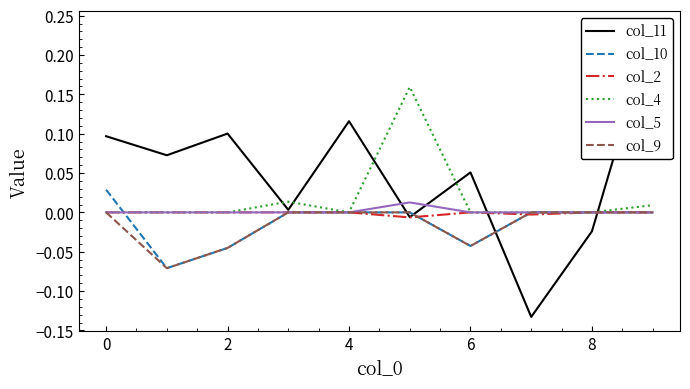

What is the highest value of the col_11 series?

0.2